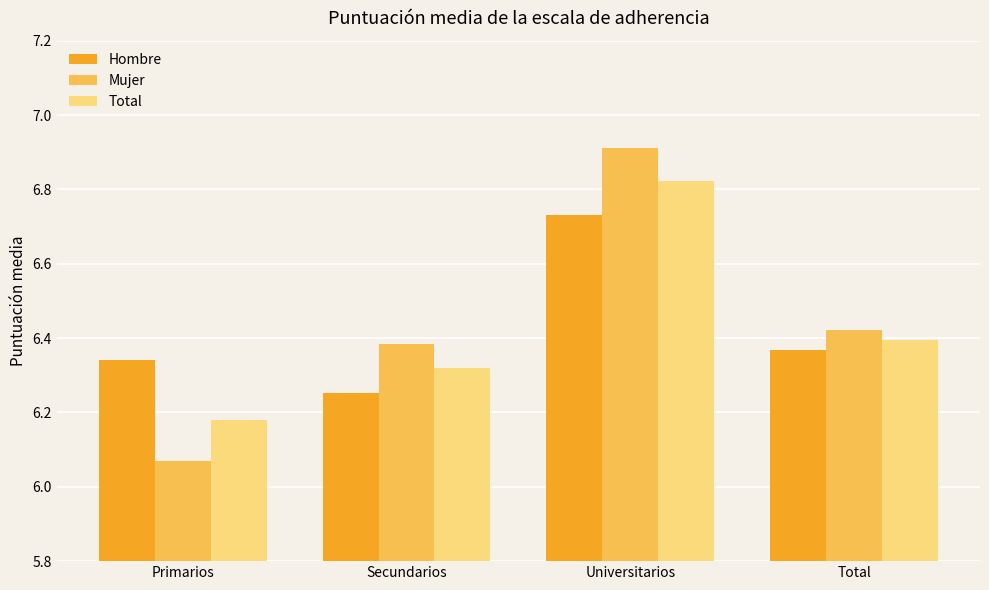

At which label does Mujer reach its minimum?

Primarios